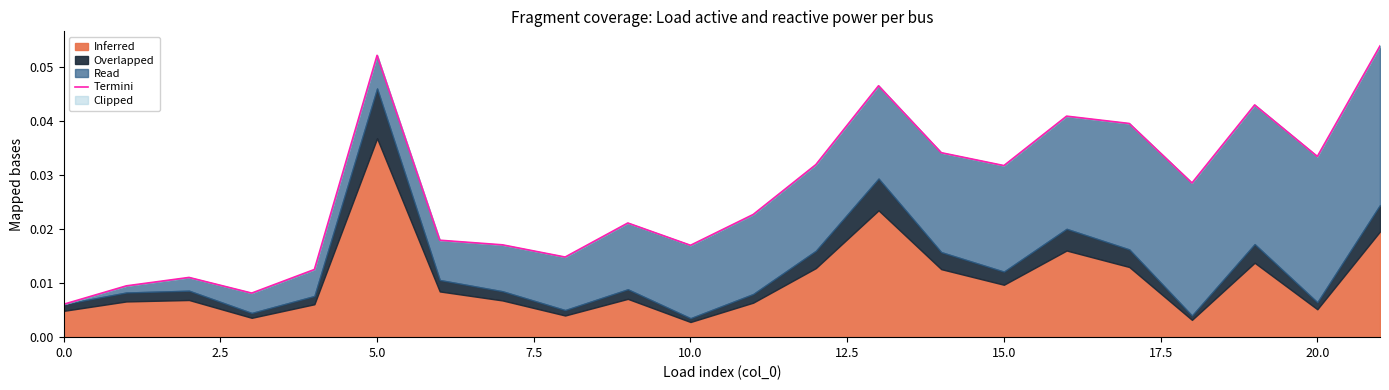

Reading right to left, extract all data points from this chart.

0.1	0.0	0.0	0.0	0.0	0.0	0.0	0.0	0.0	0.0	0.0	0.0	0.0	0.0	0.0	0.0	0.1	0.0	0.0	0.0	0.0	0.0